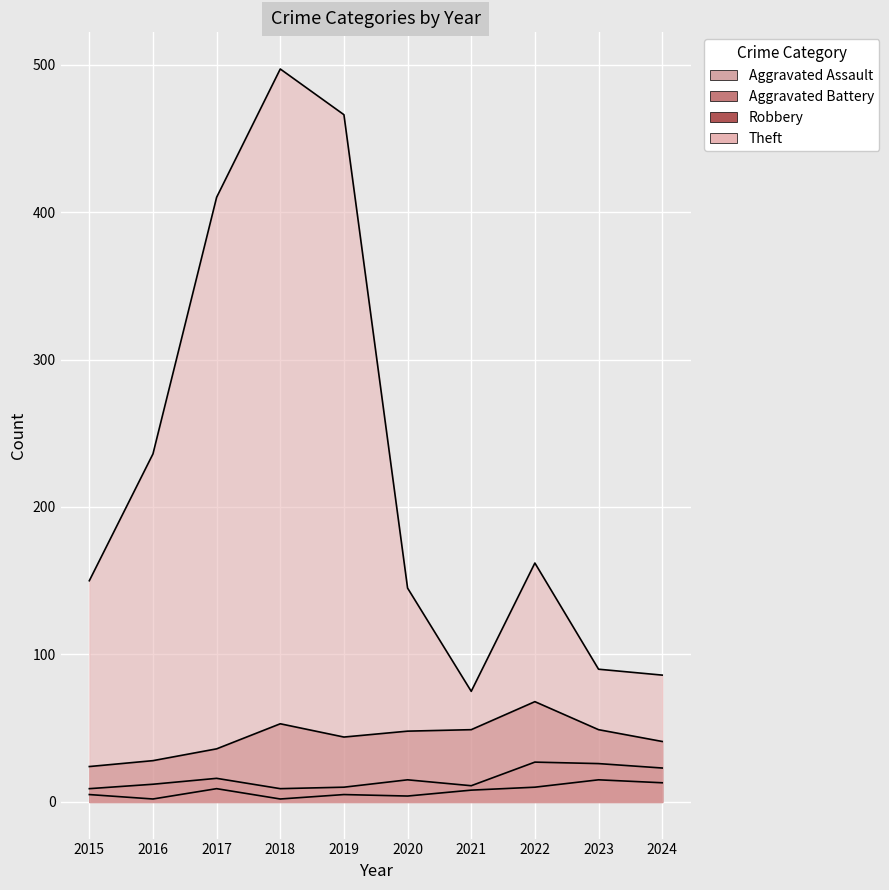

Between 2016 and 2017, which series saw the biggest shift?

Theft